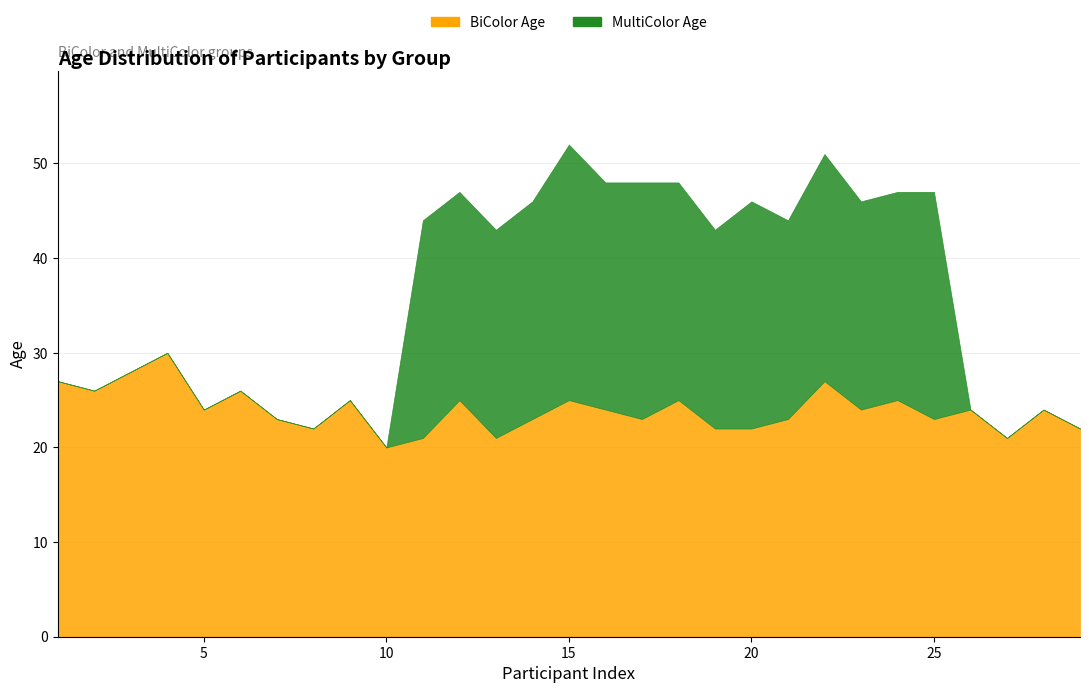

Reading left to right, list all the values displayed in this chart.

BiColor Age: 27	26	28	30	24	26	23	22	25	20	21	25	21	23	25	24	23	25	22	22	23	27	24	25	23	24	21	24	22
MultiColor Age: 0	0	0	0	0	0	0	0	0	0	23	22	22	23	27	24	25	23	21	24	21	24	22	22	24	0	0	0	0